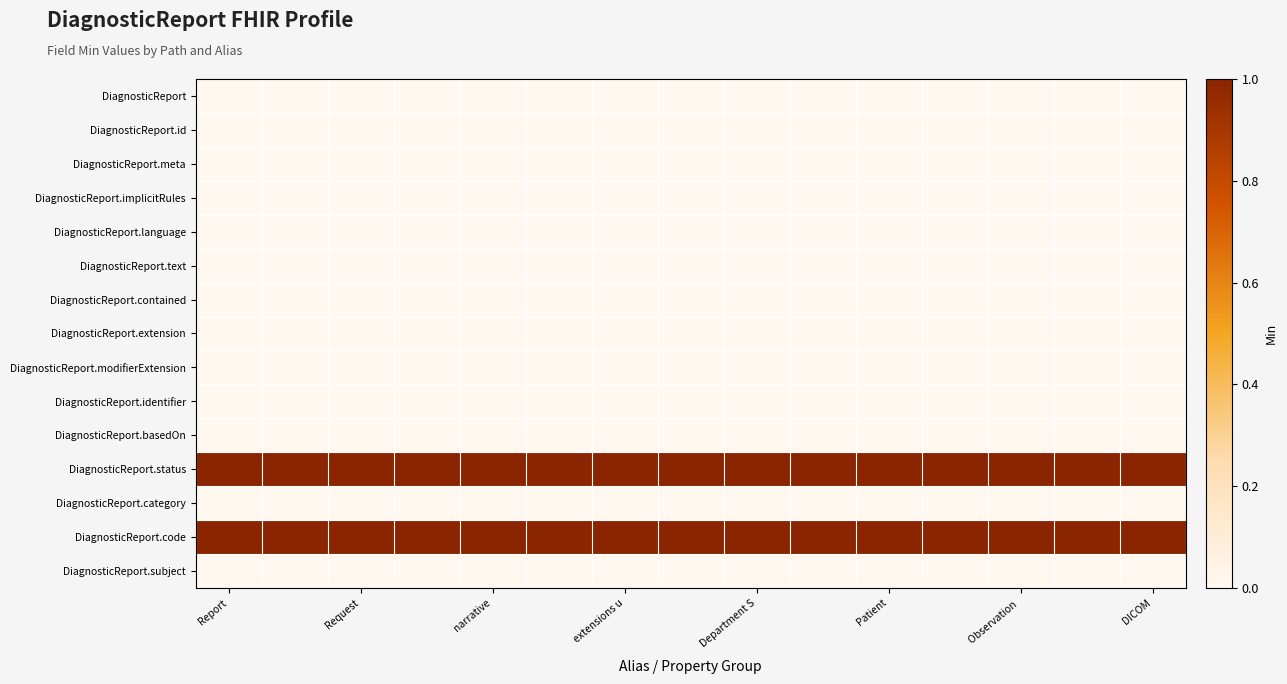

How many categories are shown in the chart?

15